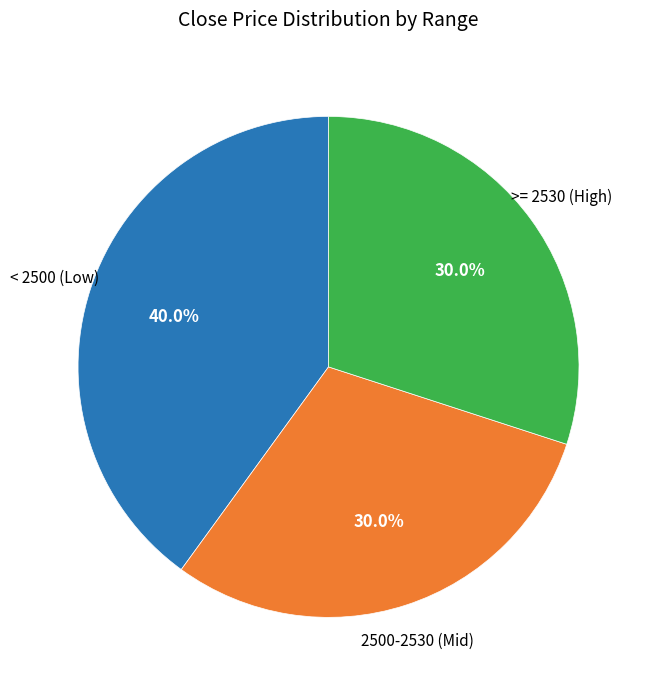

Is there any slice that represents more than half of the pie?

No